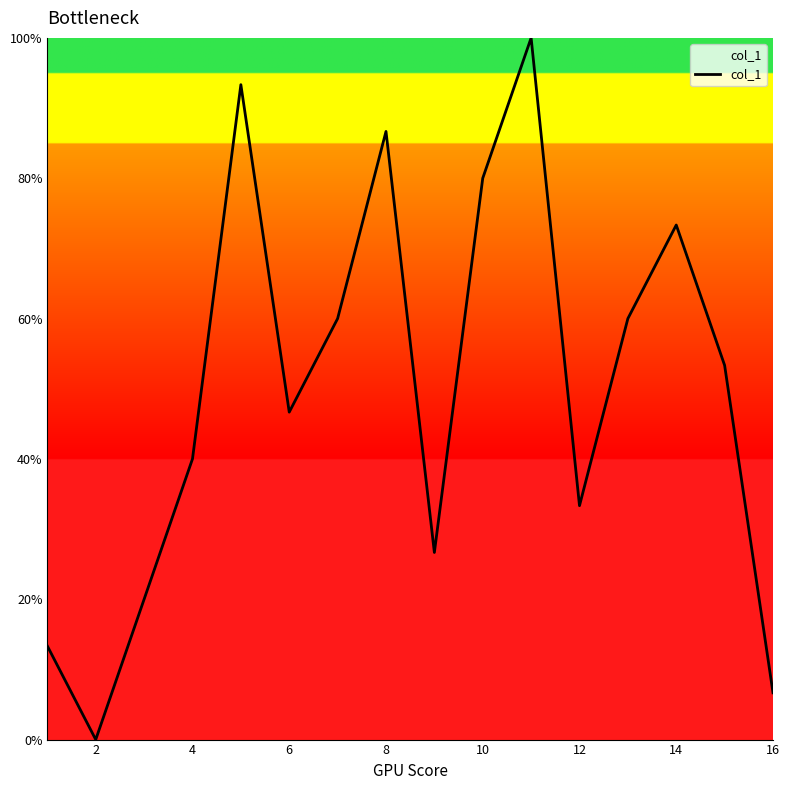

What is the difference between the maximum and minimum values?

100.0